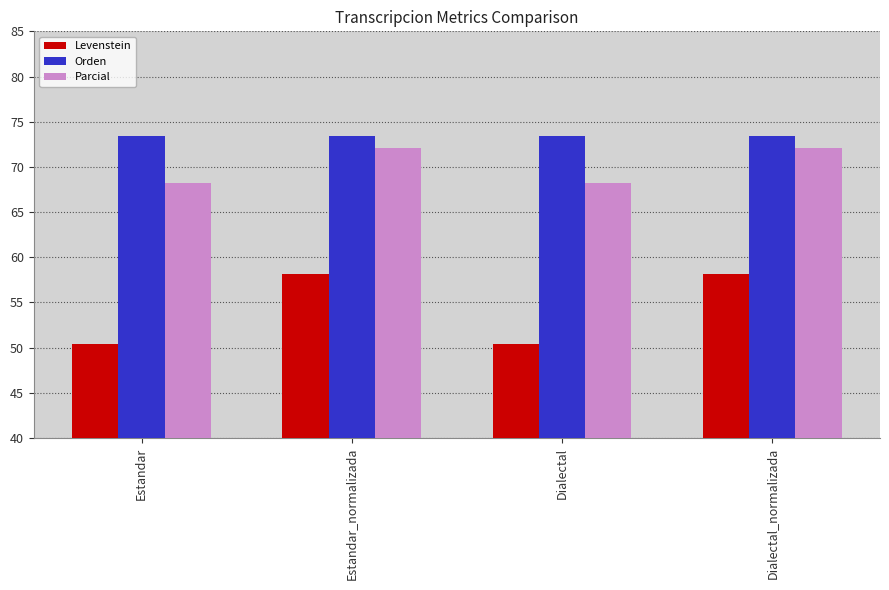

What is the maximum value for Orden?

73.4